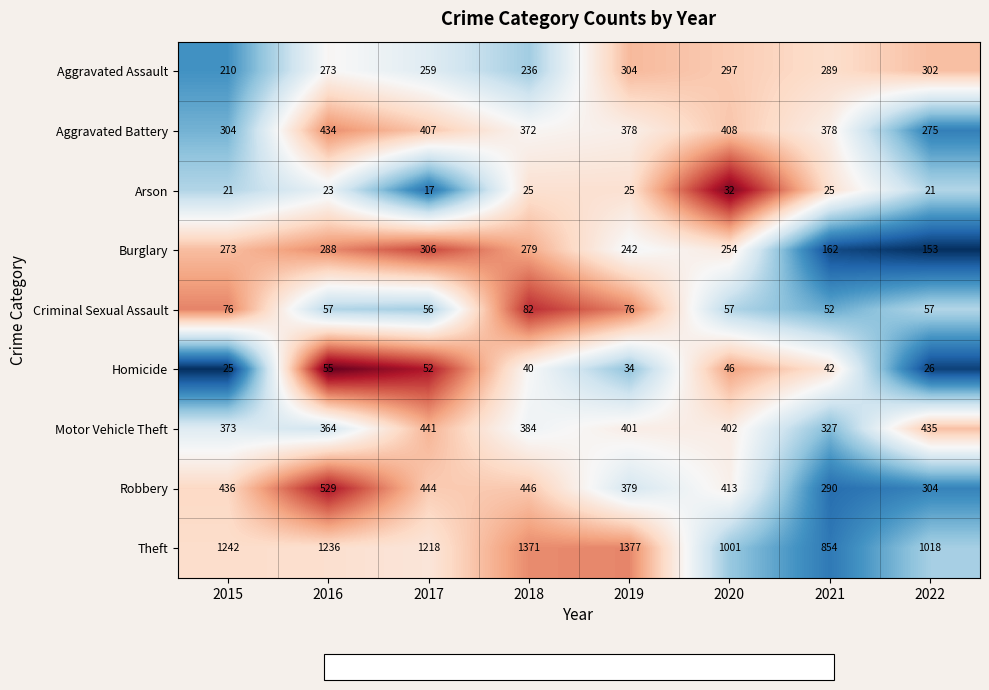

At which label is Burglary closest to 229?

2019